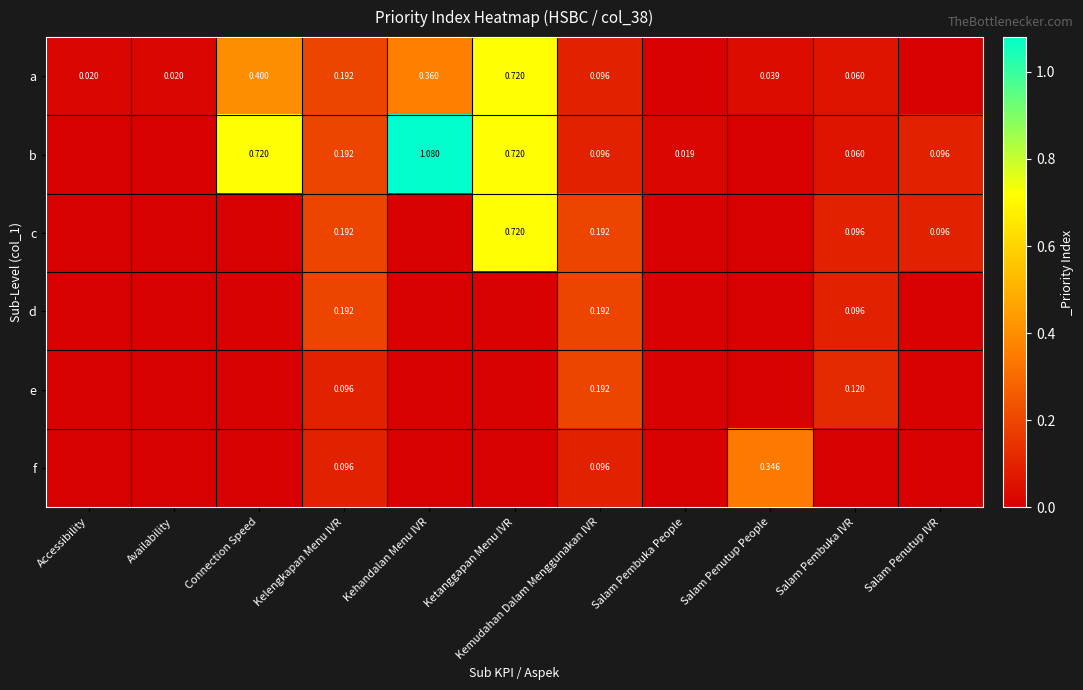

Where is d nearest to the value 0?

Accessibility